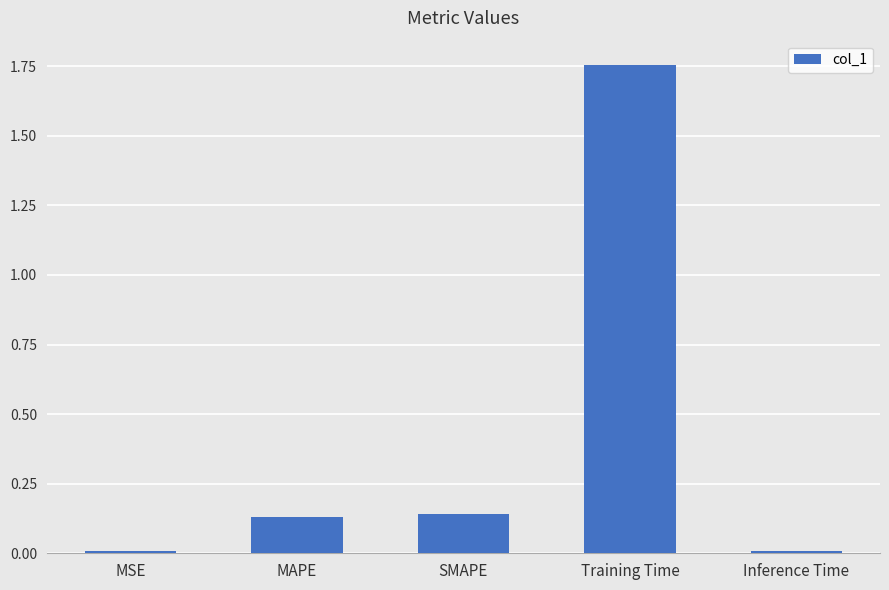

What is the label of the 2nd bar from the right?

Training Time